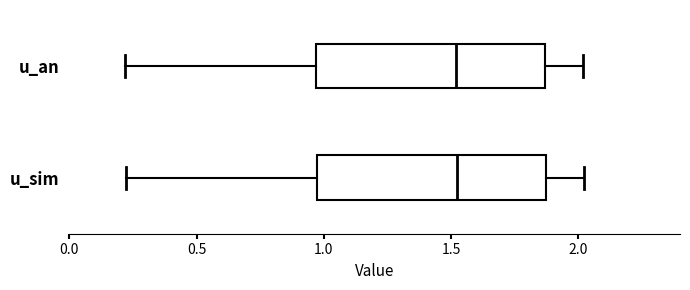

Where does the median line of the box for u_sim sit on the x-axis? The values are not printed on the chart, so give them approximately, as read against the axis.

1.50